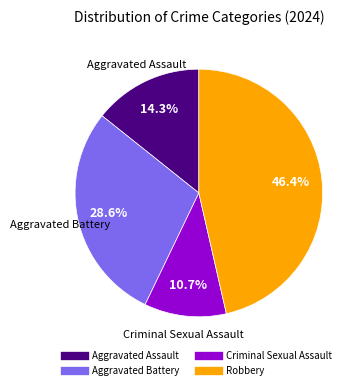

Combined, what portion of the pie is Criminal Sexual Assault and Aggravated Assault?

25.0%